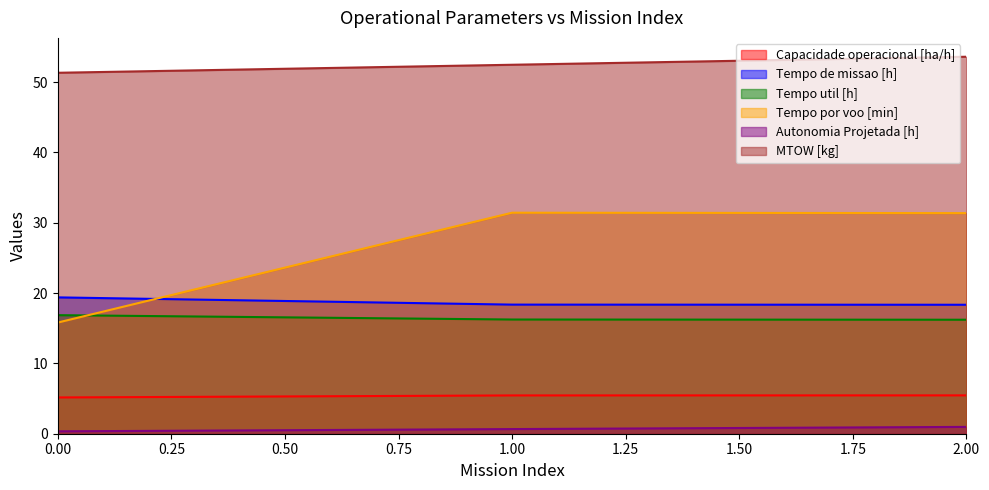

The value of Autonomia Projetada [h] at 2.00 is 1.0. True or false?

True